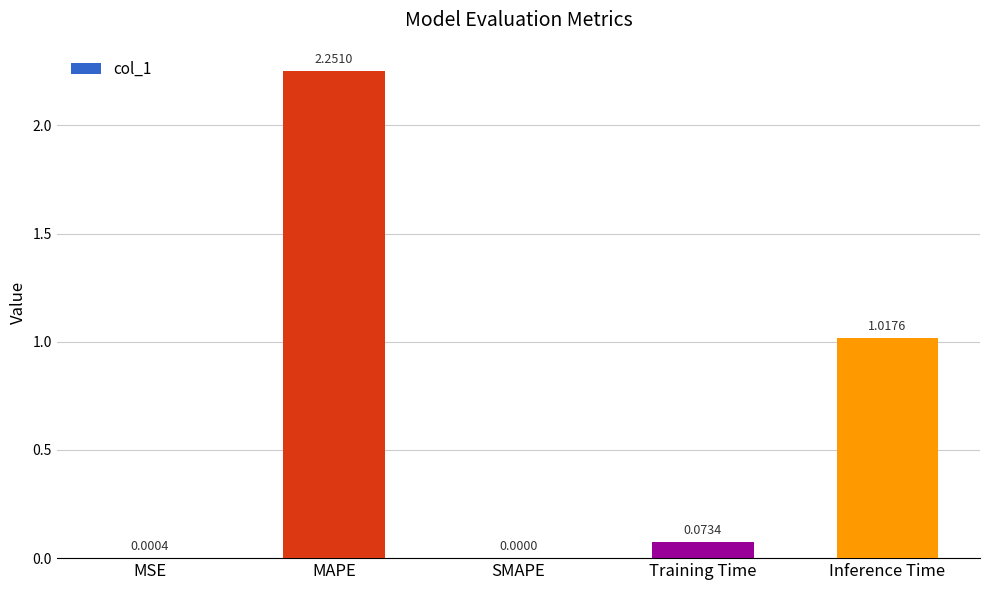

What is the change in value from MSE to Inference Time?

+1.0